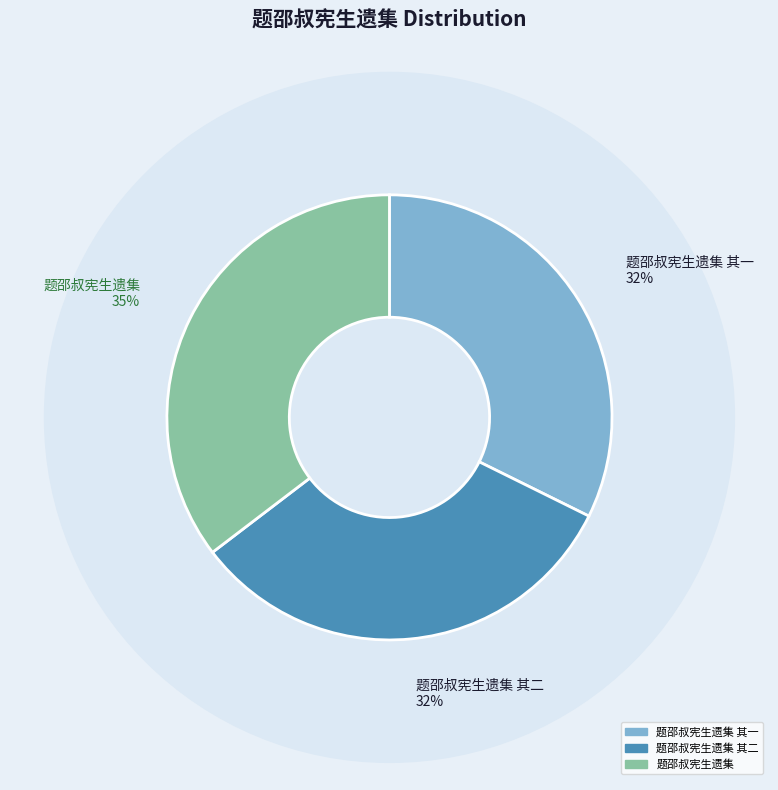

Do 题邵叔宪生遗集 and 题邵叔宪生遗集 其二 together represent more than half of the pie?

Yes